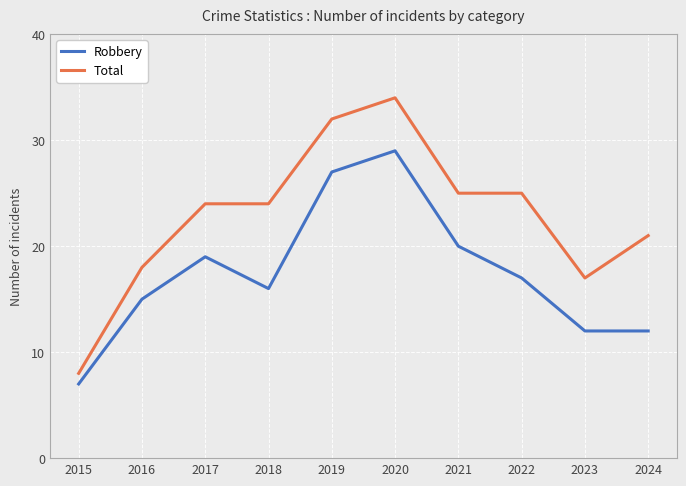

True or false: Robbery and Total intersect in this chart.

False